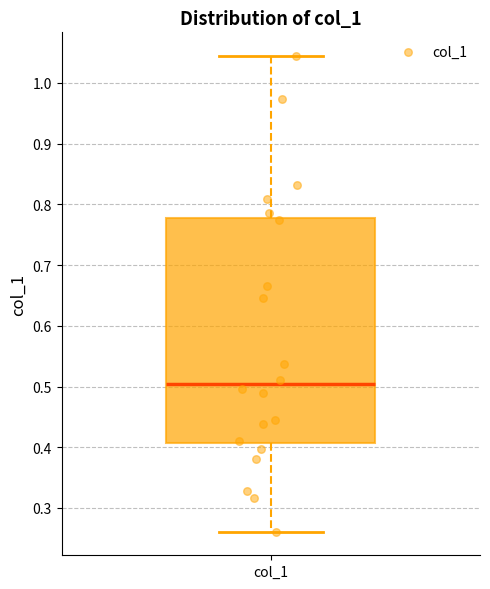

Read this box plot against the y-axis: the position of the median line, the range covered by the box, and the ends of both whiskers. The values are not printed on the chart, so give them approximately, as read against the axis.

median 0.50, box 0.41 to 0.78, whiskers 0.26 to 1.04